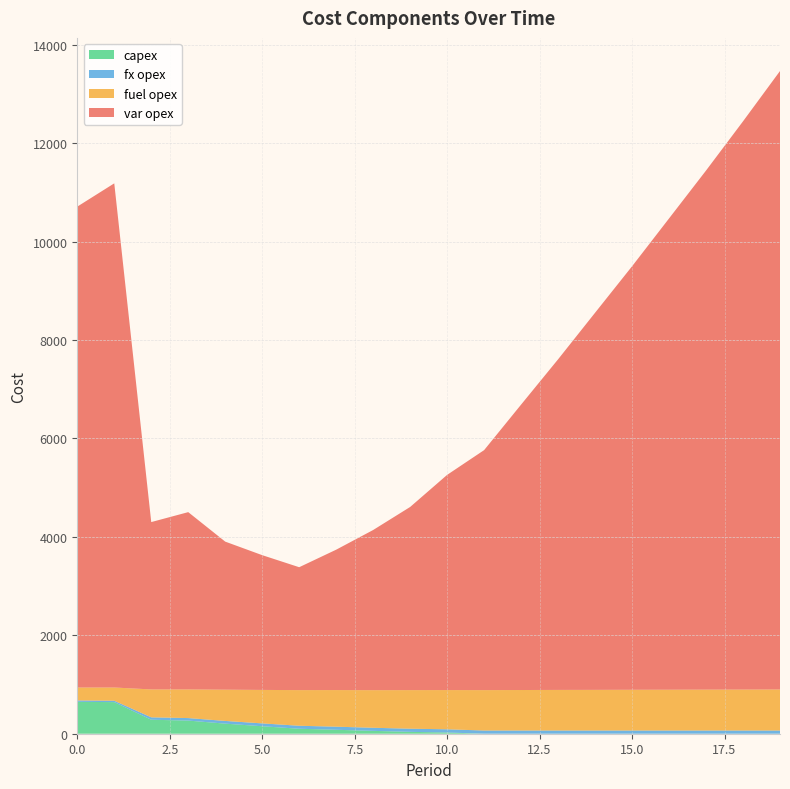

Reading left to right, transcribe all the data shown in this chart.

var opex: 0=9770	1=10243	2=3400	3=3602	4=3008	5=2738	6=2497	7=2852	8=3254	9=3721	10=4372	11=4876	12=5799	13=6717	14=7662	15=8604	16=9575	17=10546	18=11545	19=12565
fuel opex: 0=263	1=269	2=567	3=582	4=635	5=680	6=724	7=744	8=764	9=784	10=797	11=821	12=823	13=825	14=826	15=828	16=829	17=831	18=832	19=834
capex: 0=648	1=642	2=284	3=267	4=205	5=152	6=101	7=80	8=58	9=38	10=25	11=0	12=0	13=0	14=0	15=0	16=0	17=0	18=0	19=0
fx opex: 0=28	1=28	2=49	3=51	4=55	5=58	6=61	7=63	8=63	9=64	10=65	11=65	12=65	13=65	14=65	15=65	16=65	17=65	18=65	19=65